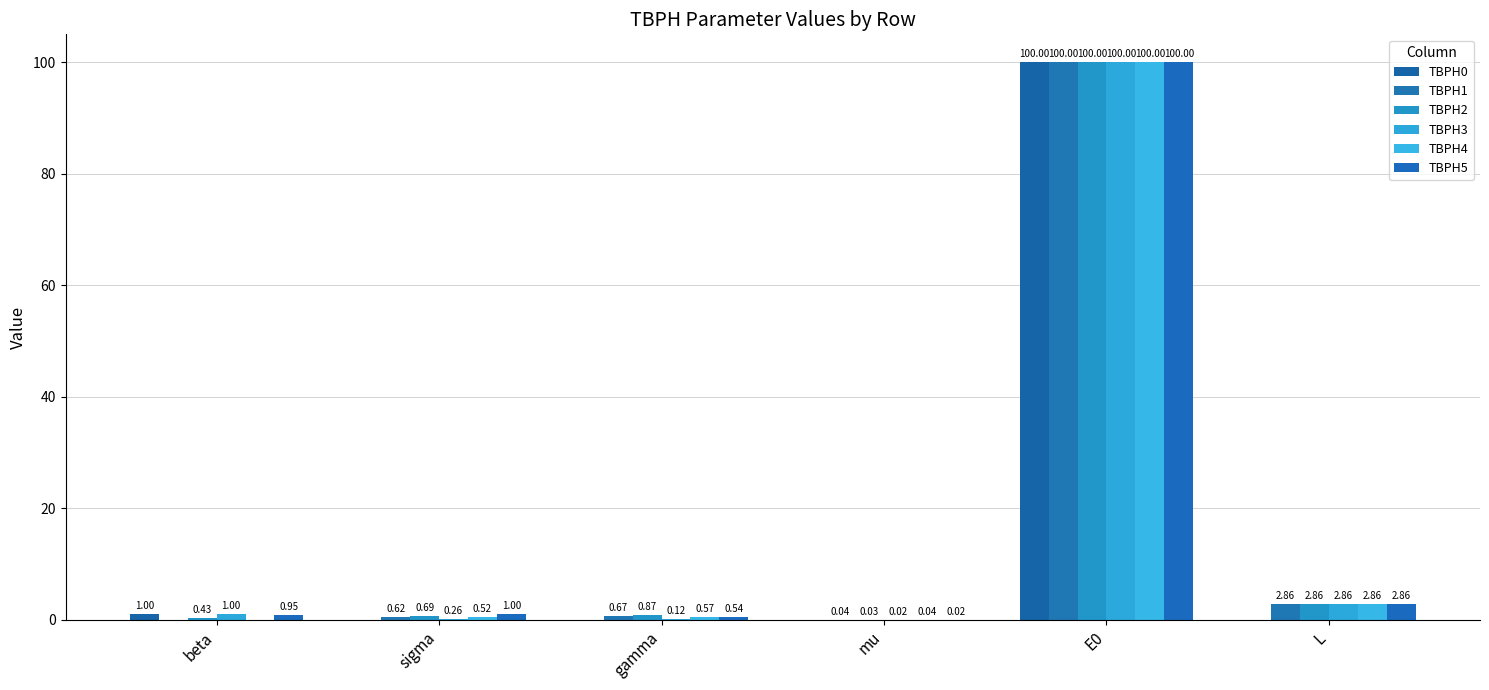

What is the value of the TBPH1 bar at the 2nd from the left?

0.6